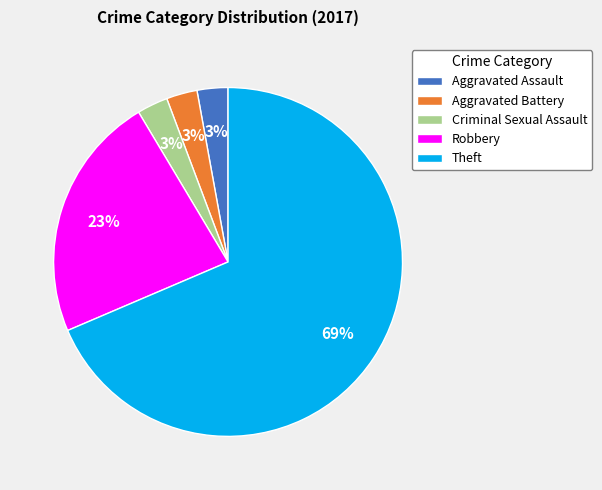

Is Criminal Sexual Assault the majority of the pie?

No